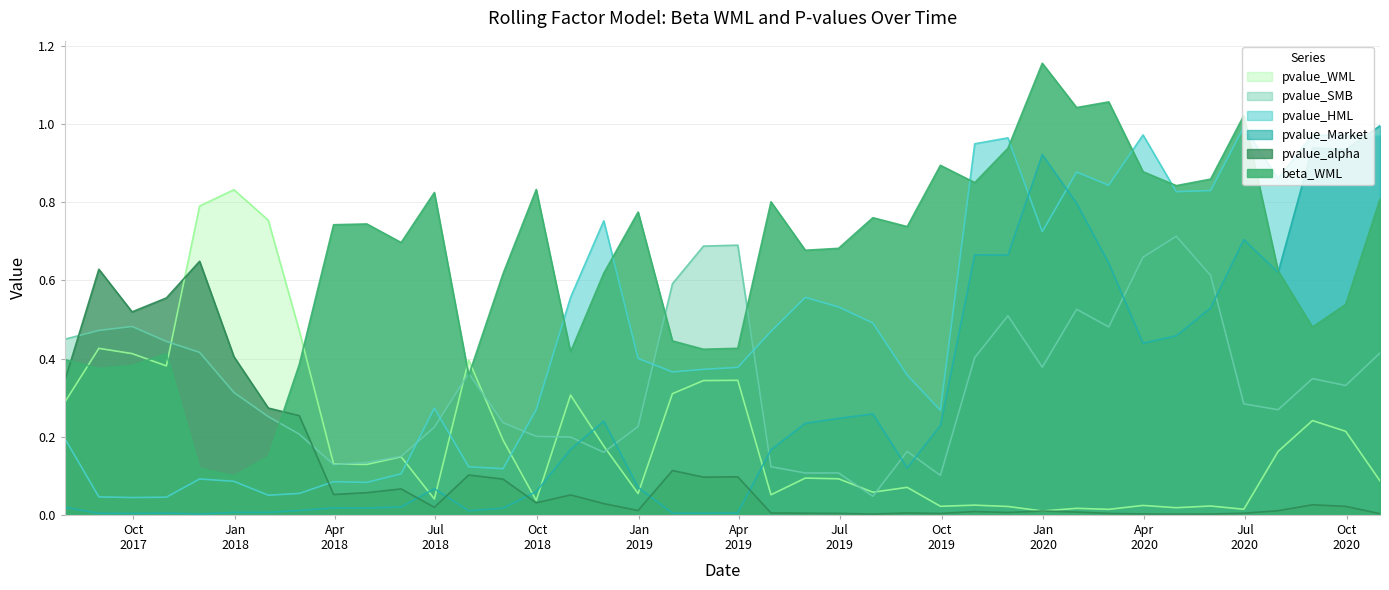

Count the number of data series in this chart.

6